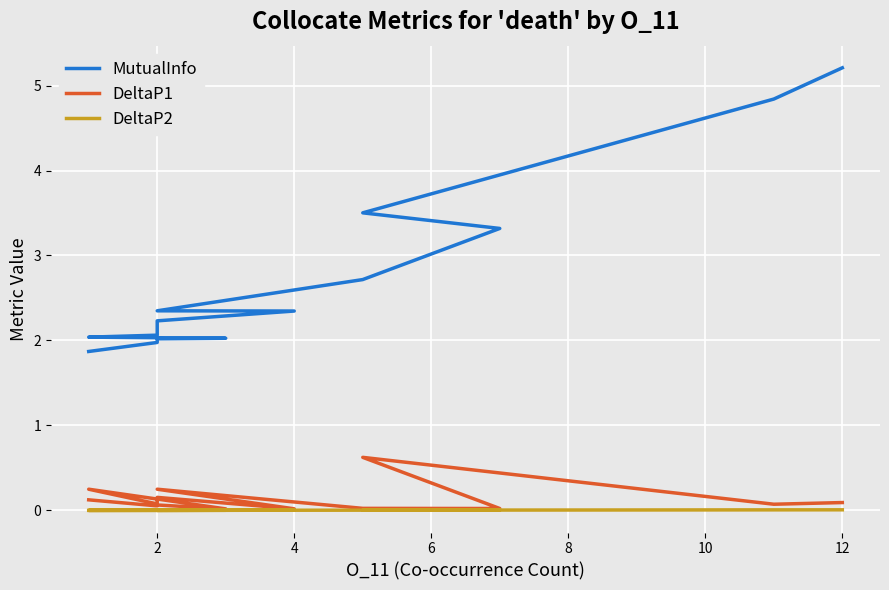

How many interior local valleys does the DeltaP2 series have?

3